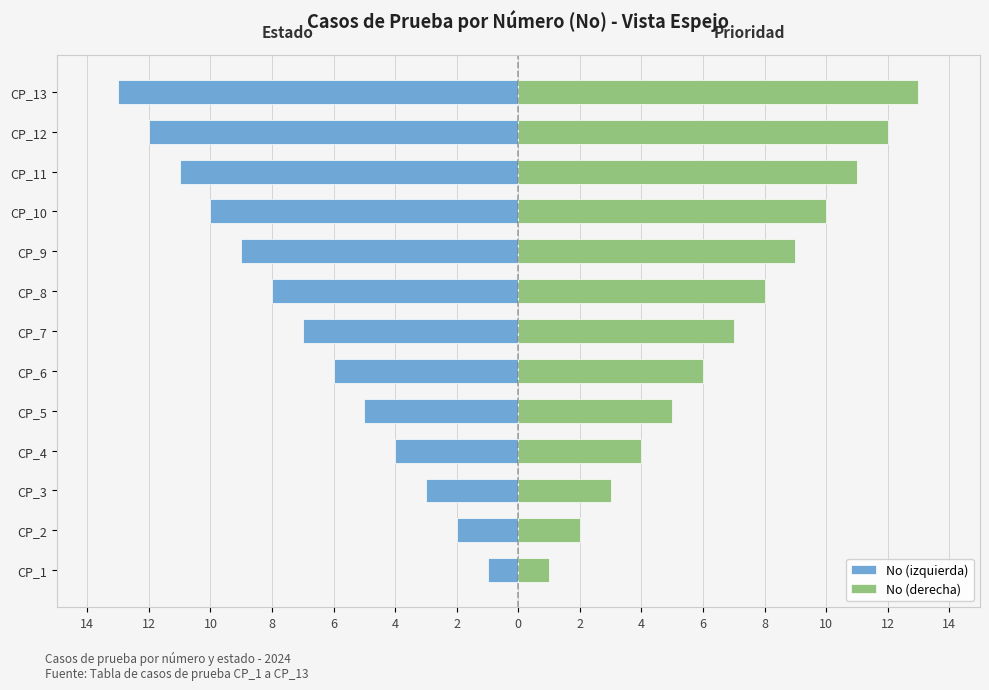

Rank the series at CP_11 from highest to lowest value.

No (derecha), No (izquierda)